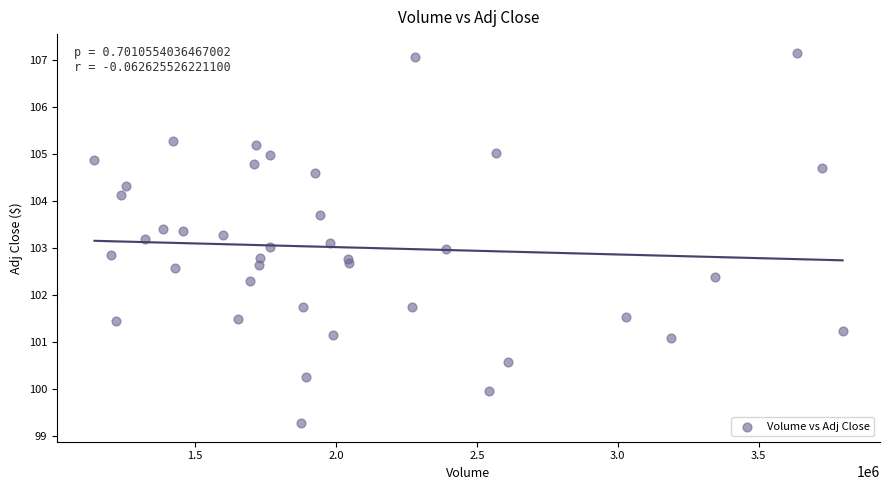

What is the range of X values (max minus min)?

2653400.0